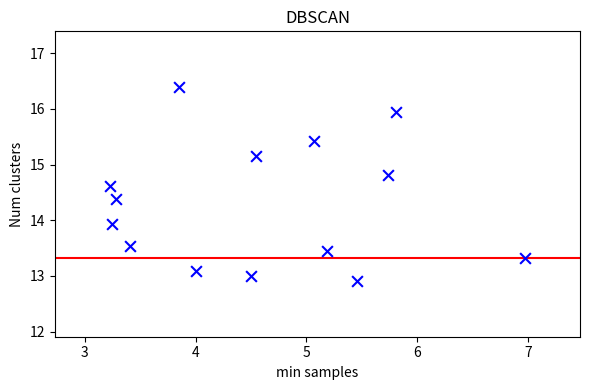

What is the range of X values (max minus min)?

3.7